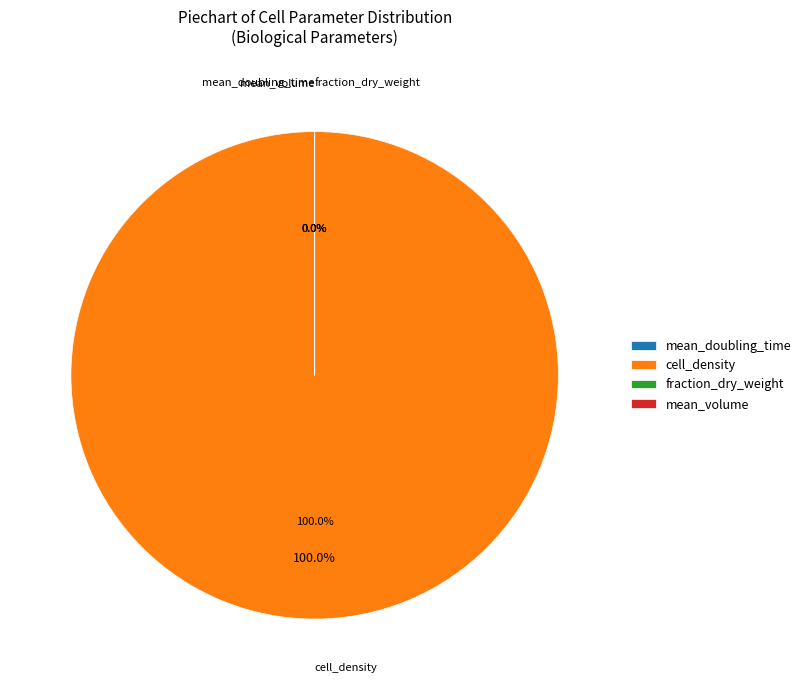

Between mean_doubling_time and fraction_dry_weight, which is larger?

mean_doubling_time